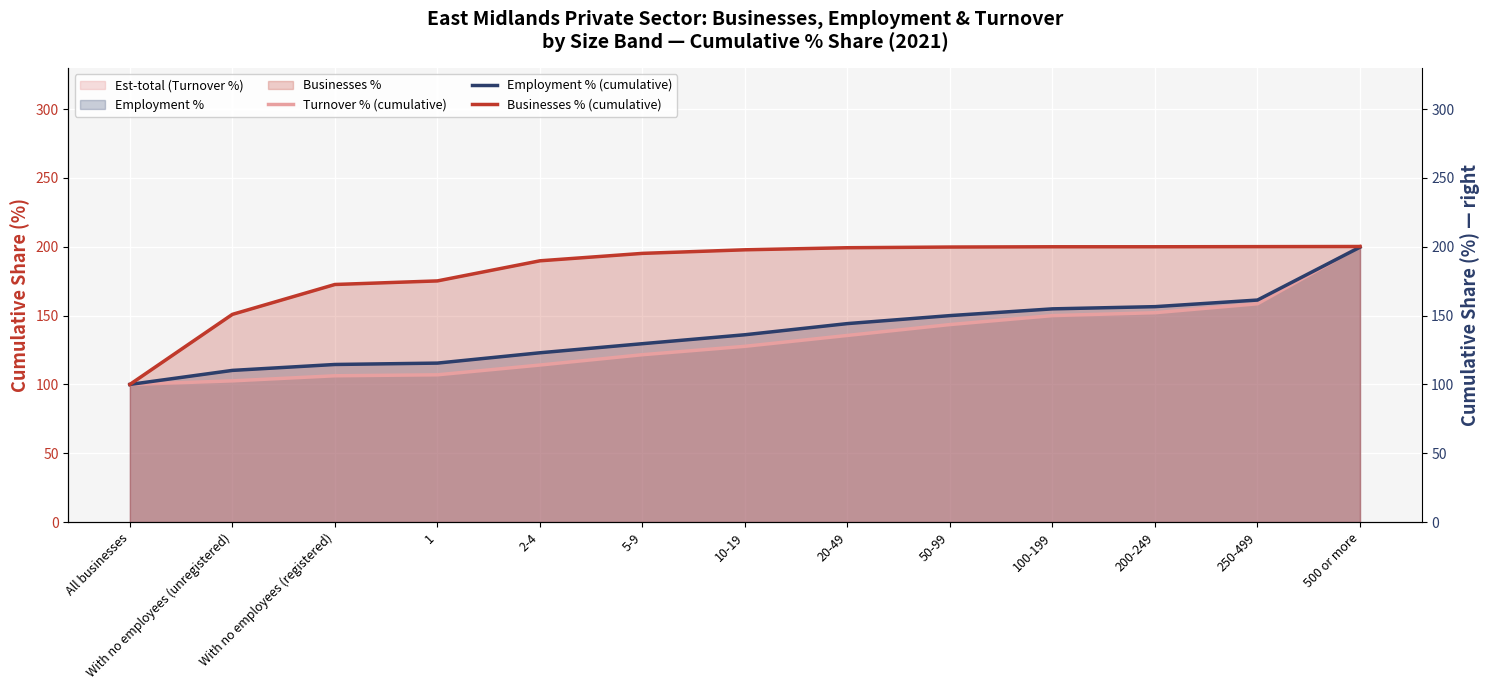

What is the difference between the maximum and second lowest values in the Employment % (cumulative) series?

89.5